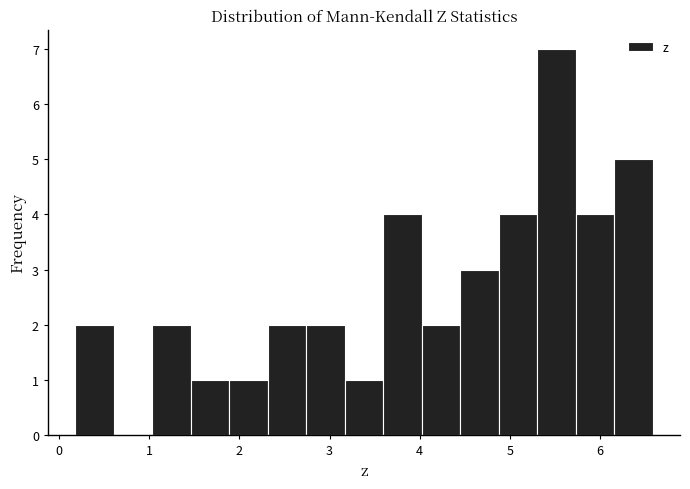

Reading left to right, transcribe this chart: for each bar, give the range it covers on the x-axis and its height. Neither the bar edges nor the heights are printed on the chart, so give them approximately, as read against the axes.

0.2 to 0.6: 2
0.6 to 1.0: 0
1.0 to 1.5: 2
1.5 to 1.9: 1
1.9 to 2.3: 1
2.3 to 2.7: 2
2.7 to 3.2: 2
3.2 to 3.6: 1
3.6 to 4.0: 4
4.0 to 4.4: 2
4.4 to 4.9: 3
4.9 to 5.3: 4
5.3 to 5.7: 7
5.7 to 6.2: 4
6.2 to 6.6: 5